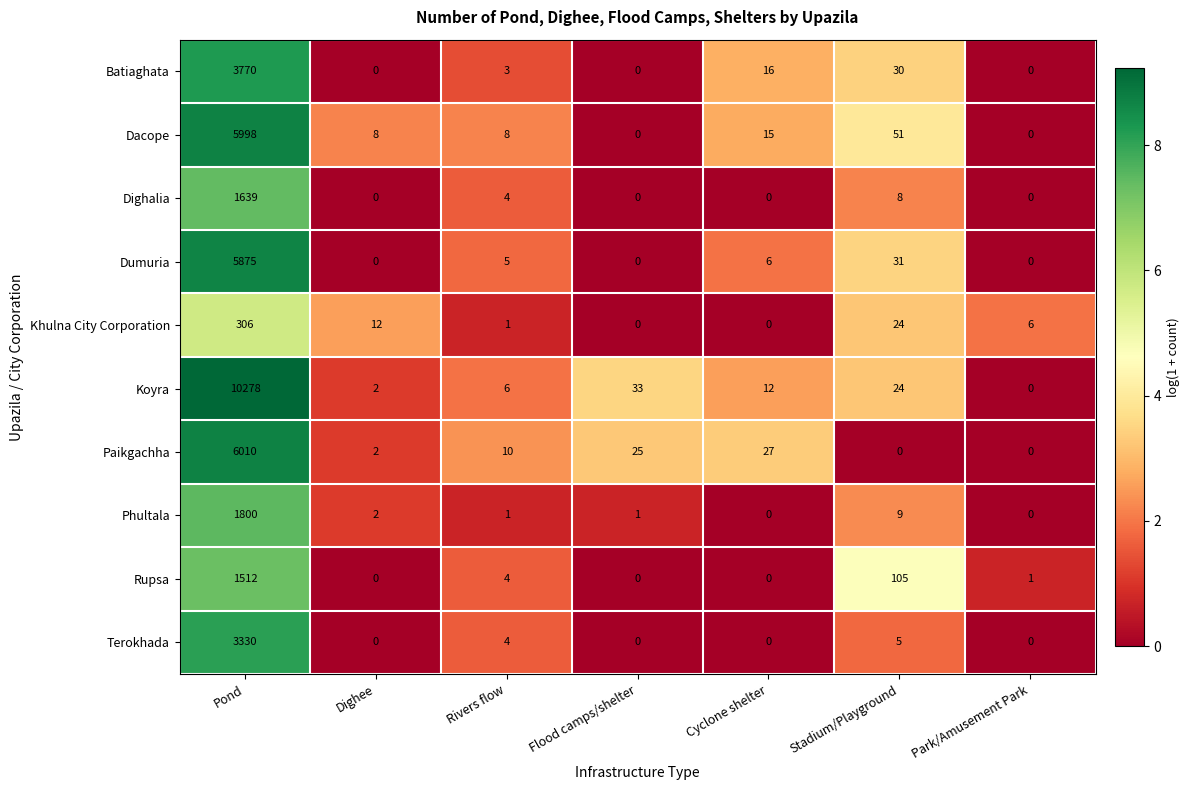

What is the spread (max minus min) of values at Stadium/Playground?

105